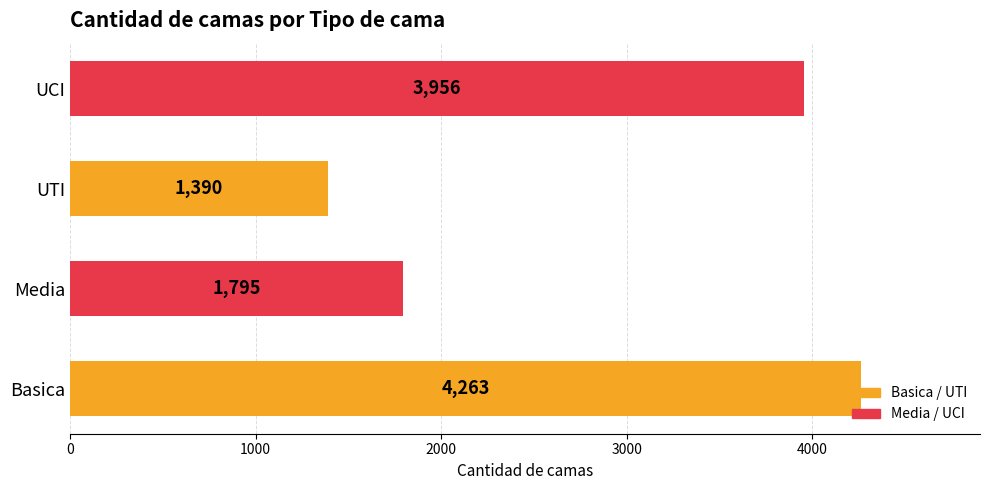

List the labels in order of value, largest first.

Basica, UCI, Media, UTI